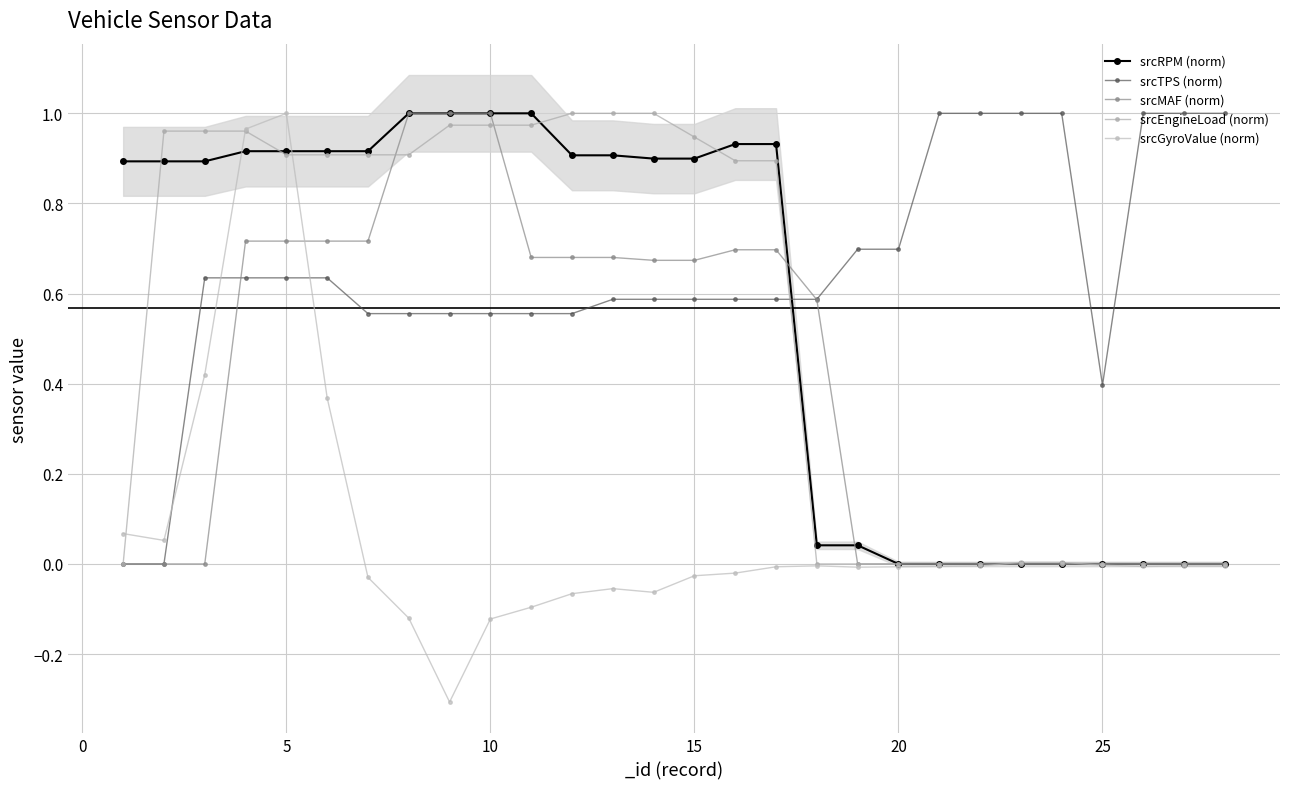

How many interior local valleys does the srcTPS (norm) series have?

1